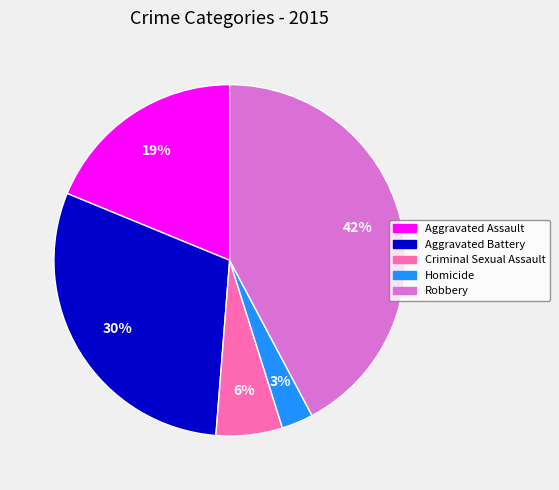

Does Aggravated Battery represent more than half of the total?

No